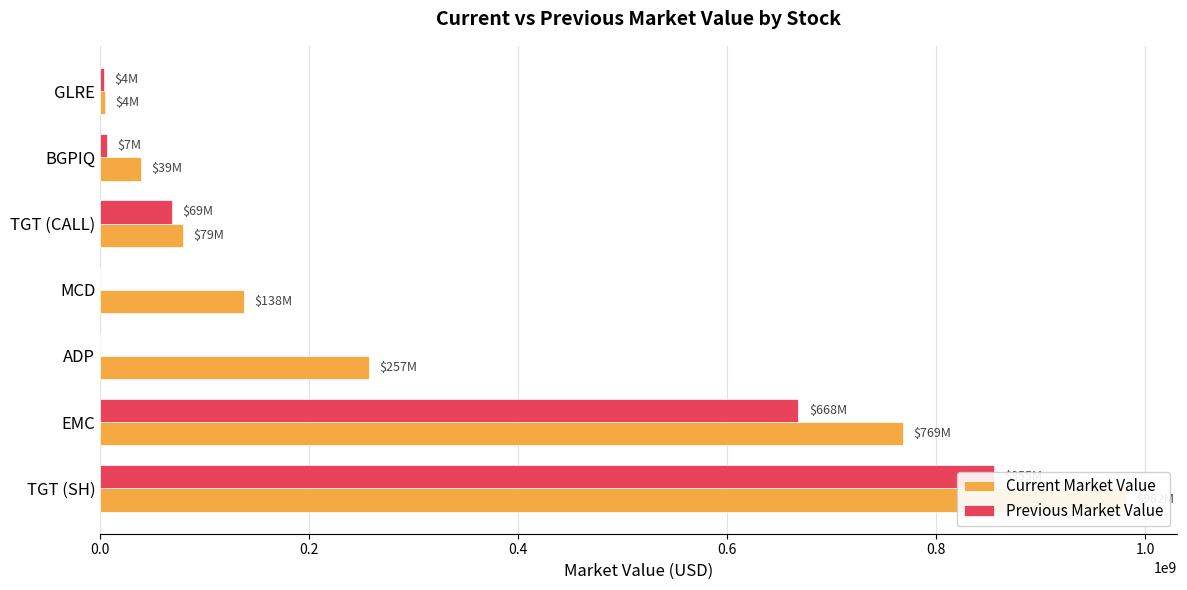

What is the difference between the second highest and second lowest values in the Previous Market Value series?

668257000